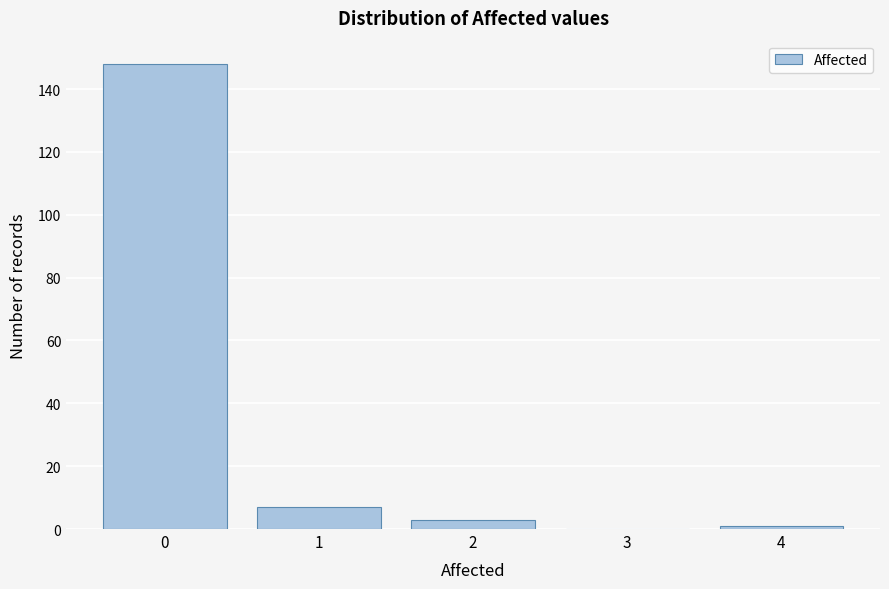

Reading left to right, extract all data points from this chart.

0=148	1=7	2=3	3=0	4=1